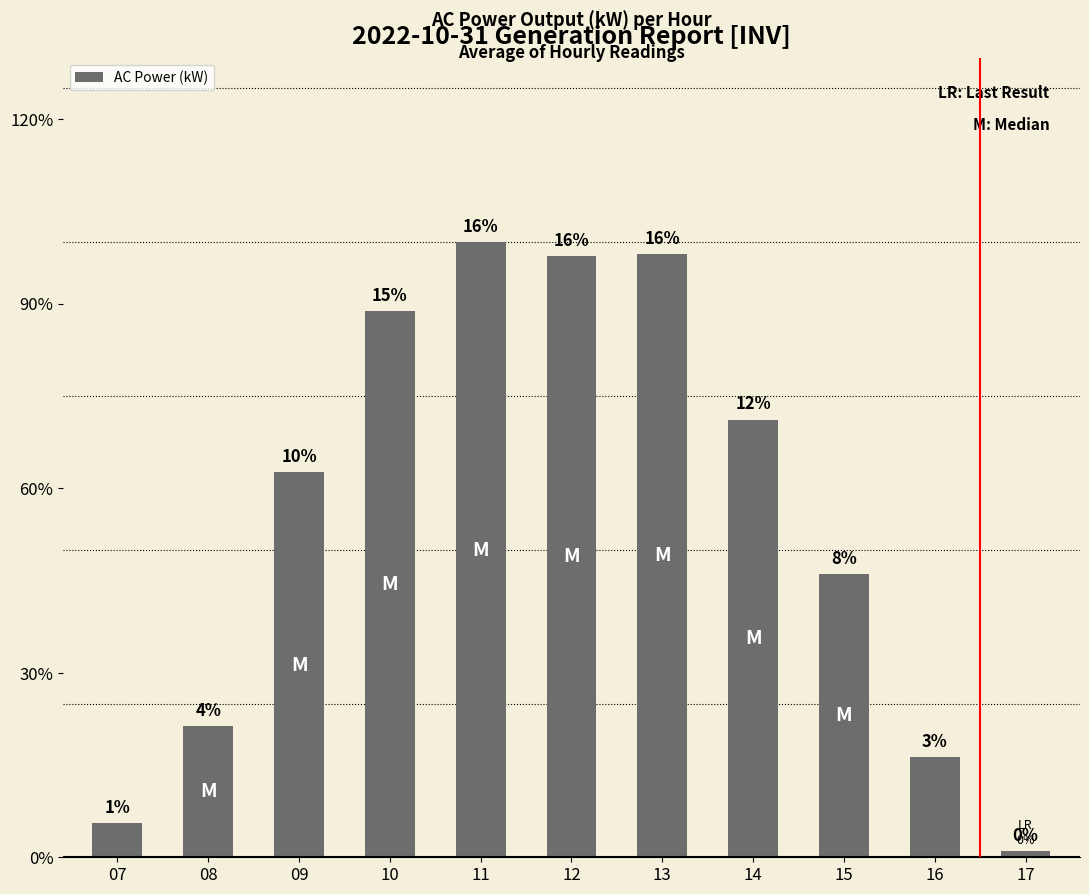

Rank the categories by value from highest to lowest.

11, 13, 12, 10, 14, 09, 15, 08, 16, 07, 17